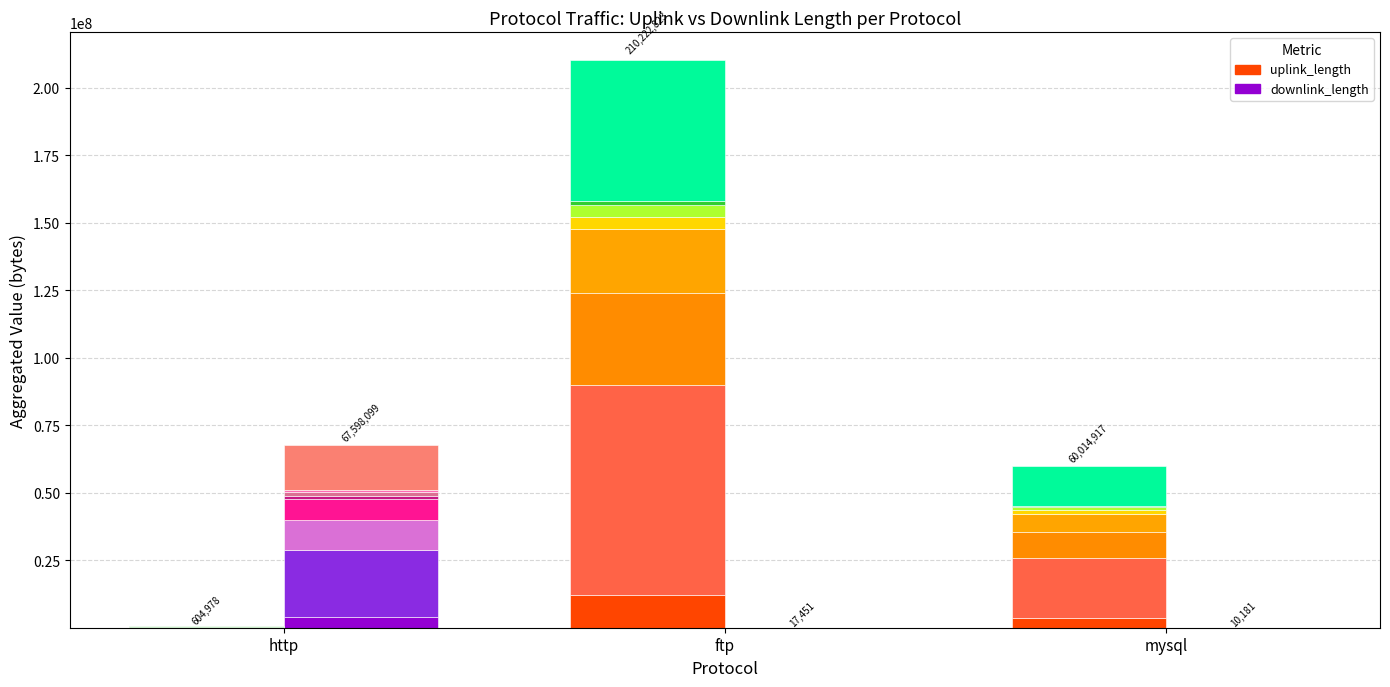

What is the sum of the uplink_seg_1 values at http and mysql?

3503595.4